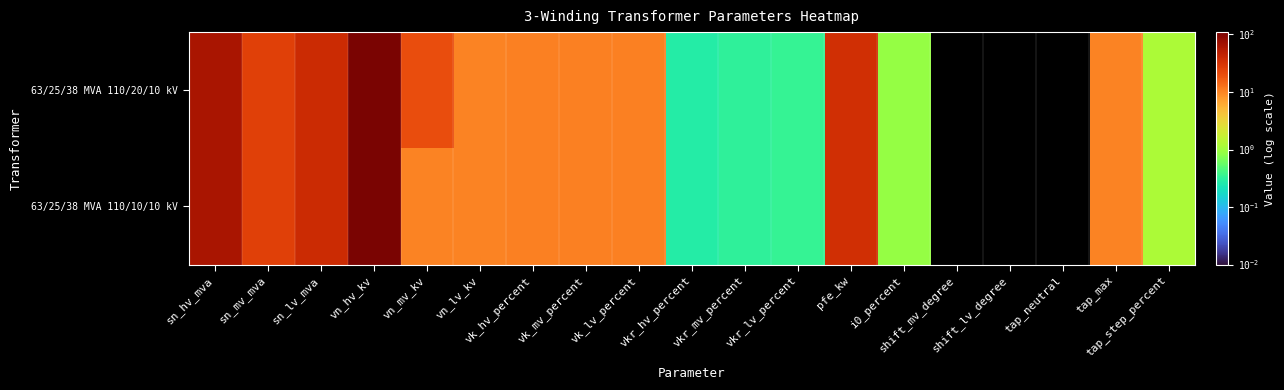

At which category is the sum across all series the highest?

vn_hv_kv